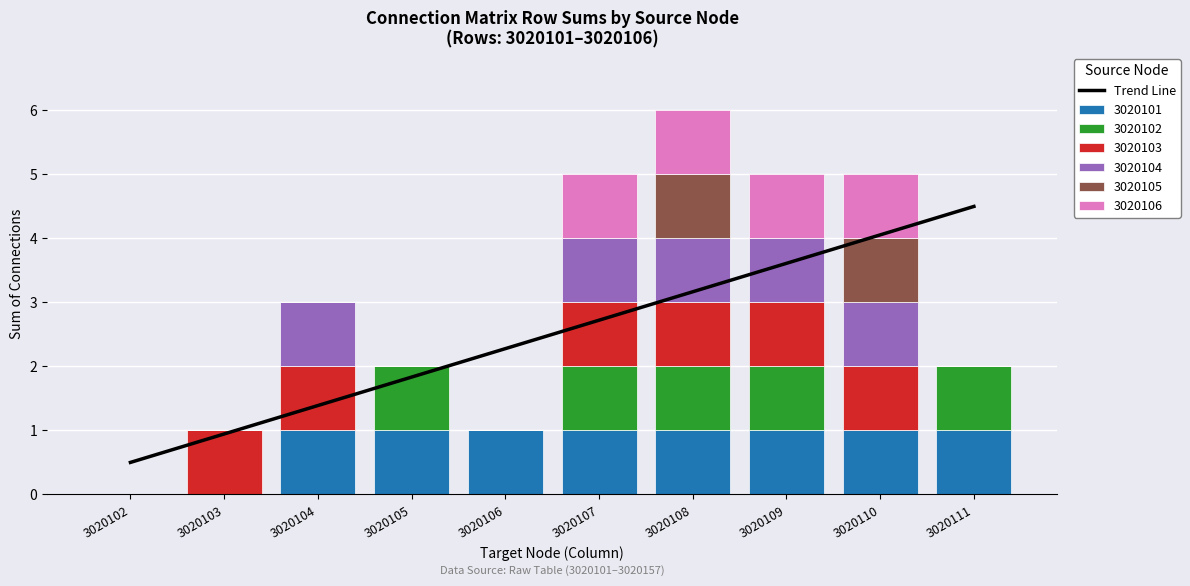

At which label is the value closest to 2?

3020105